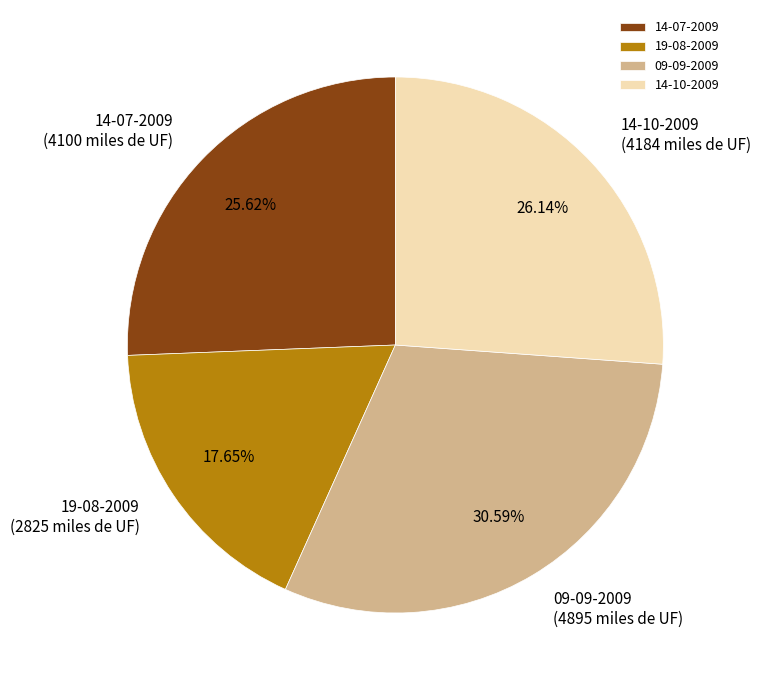

What percentage is the 19-08-2009 slice, to the nearest percent?

18%